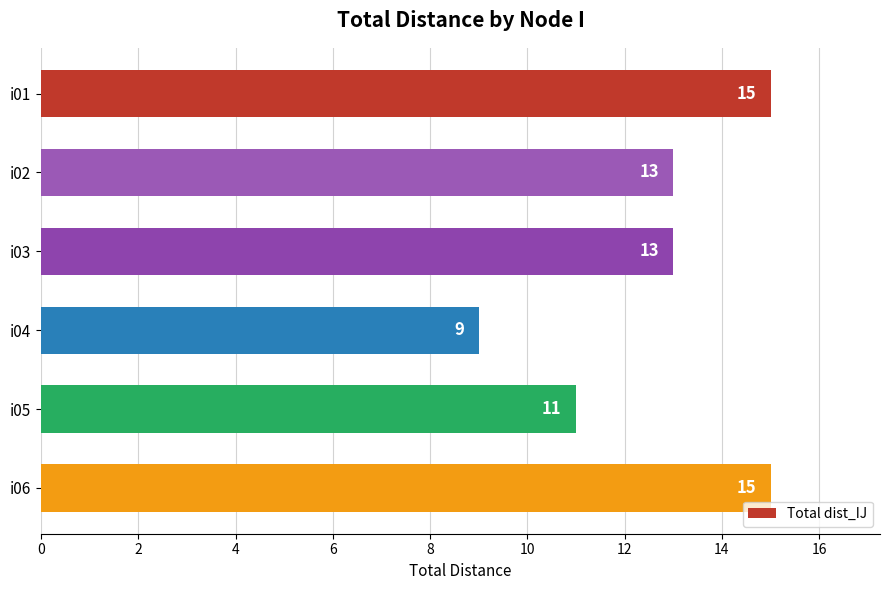

What is the change in value from i01 to i04?

-6